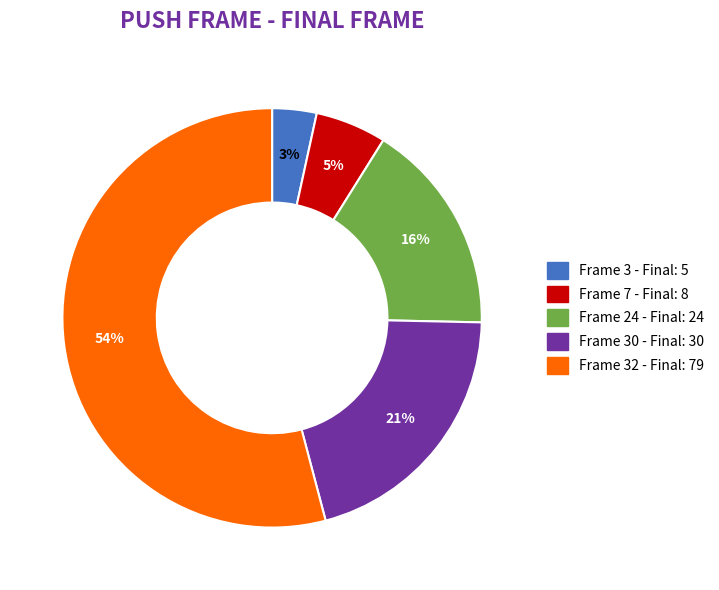

Which has a higher value, Frame 3 - Final: 5 or Frame 24 - Final: 24?

Frame 24 - Final: 24